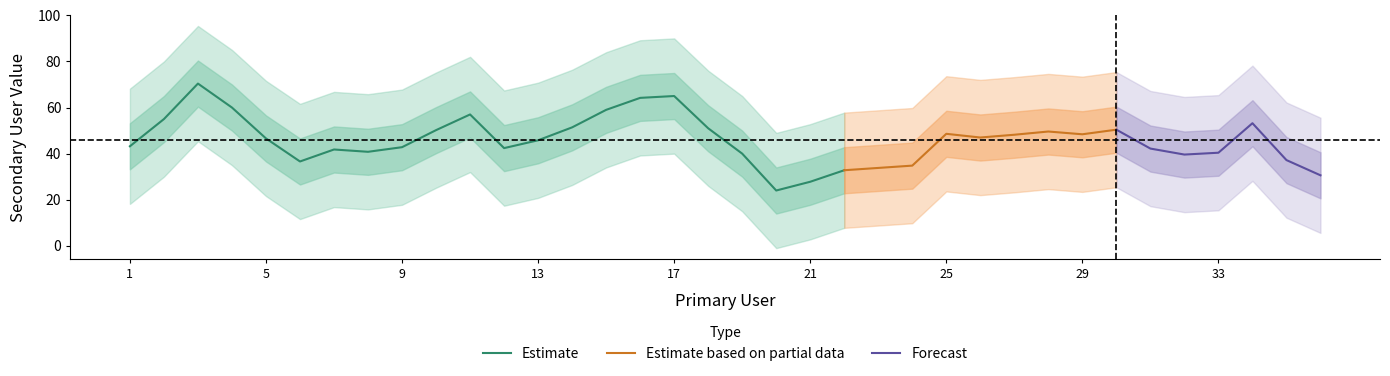

What is the sum of all values?

1743